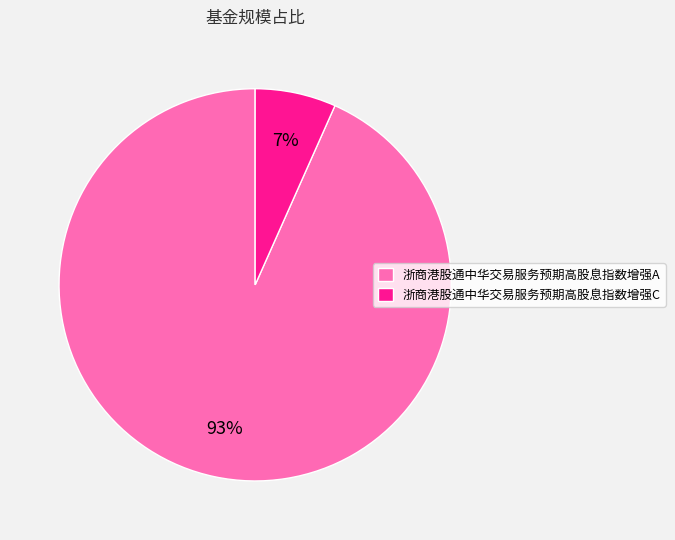

To the nearest percent, what portion does 浙商港股通中华交易服务预期高股息指数增强A represent?

93%